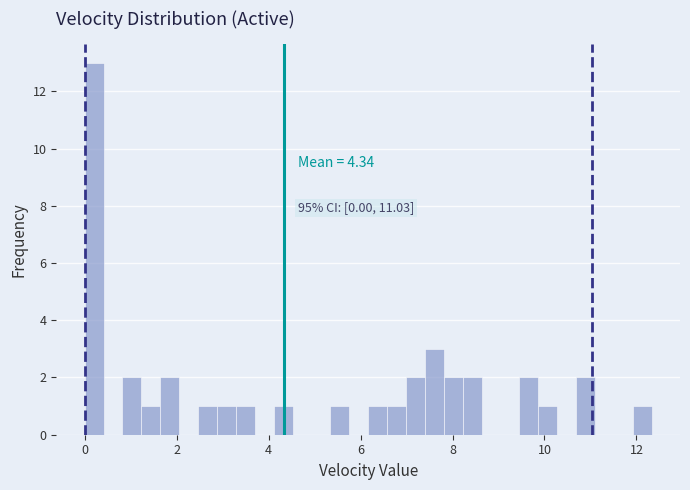

Read against the x-axis, roughly where is the centre of the tallest bar?

0.2